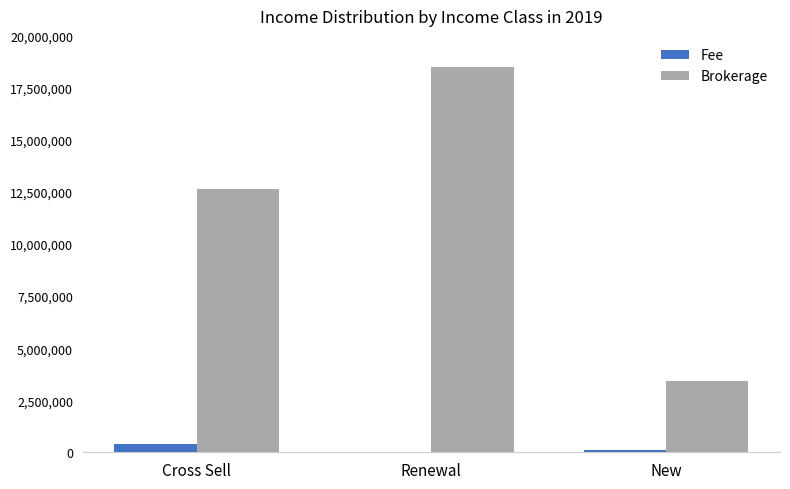

Is the value of Brokerage at Cross Sell greater than the value of Fee at Renewal?

Yes